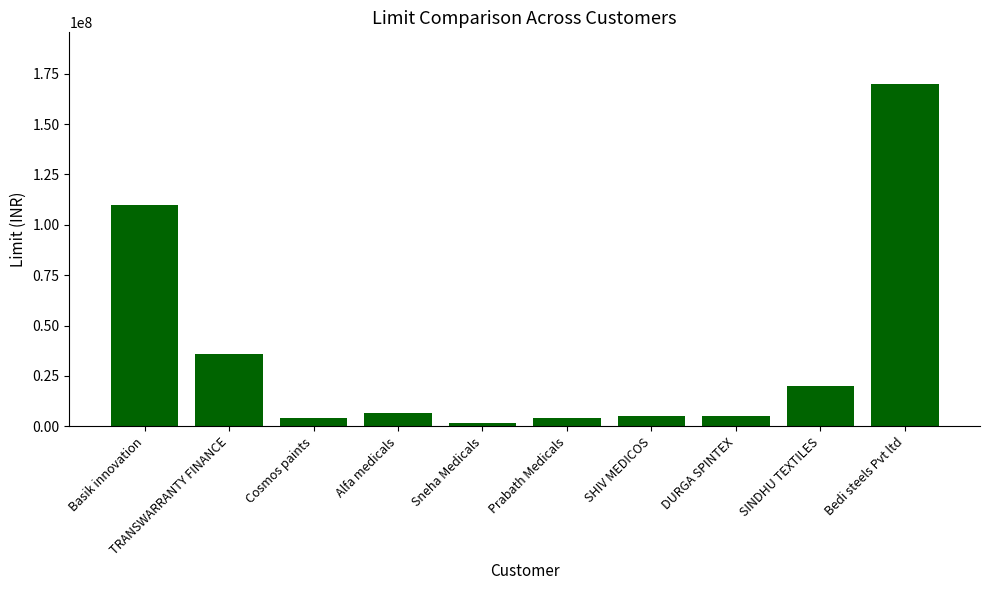

Is it true that the value at TRANSWARRANTY FINANCE is 35800000?

True